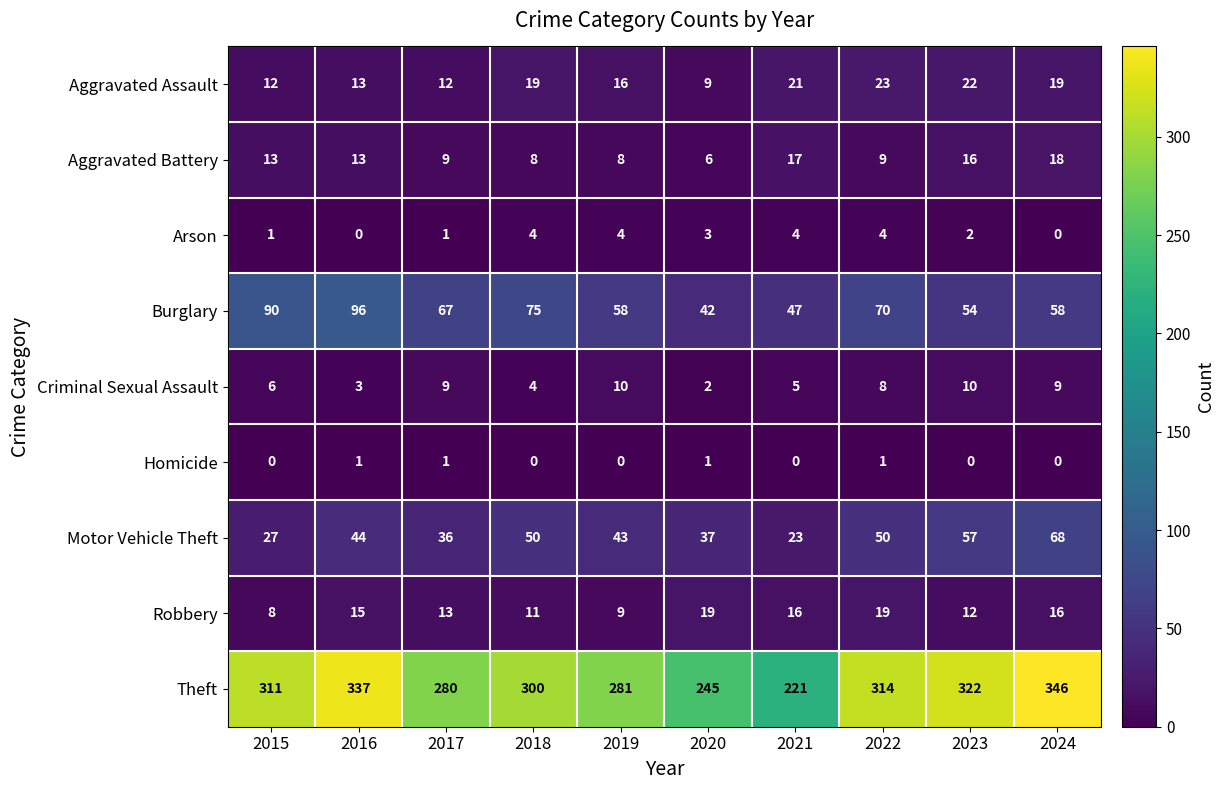

Where does the Burglary series first go above 67?

2015